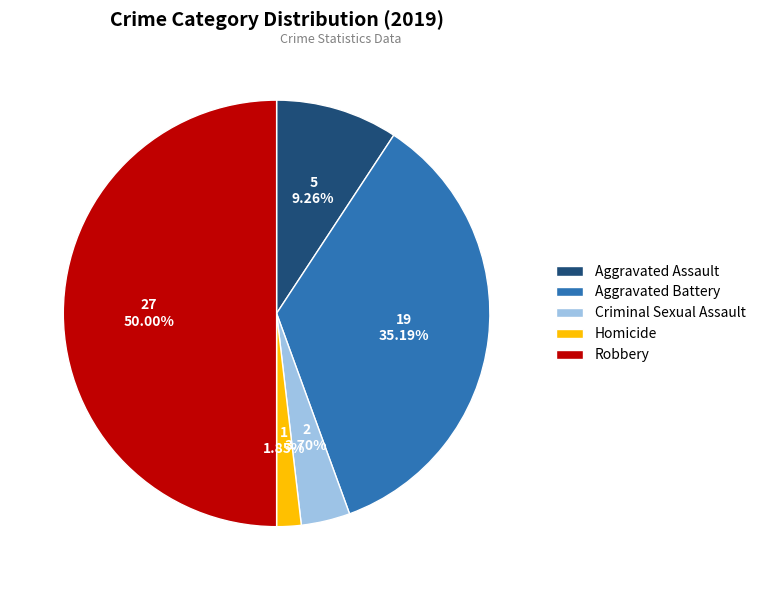

To the nearest percent, what is the difference between the largest and smallest slice percentages?

48%